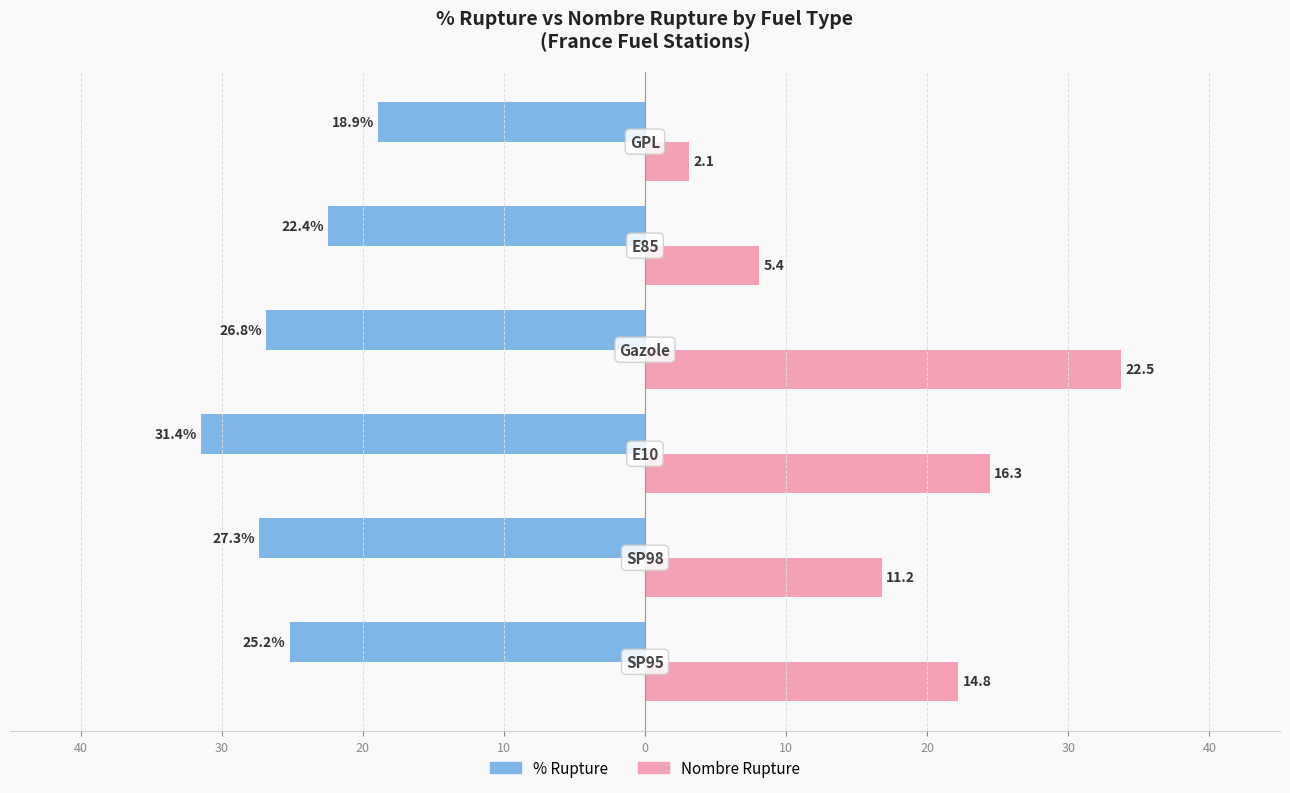

The value of % Rupture (SP95 base) at 20 is -31.4. True or false?

True